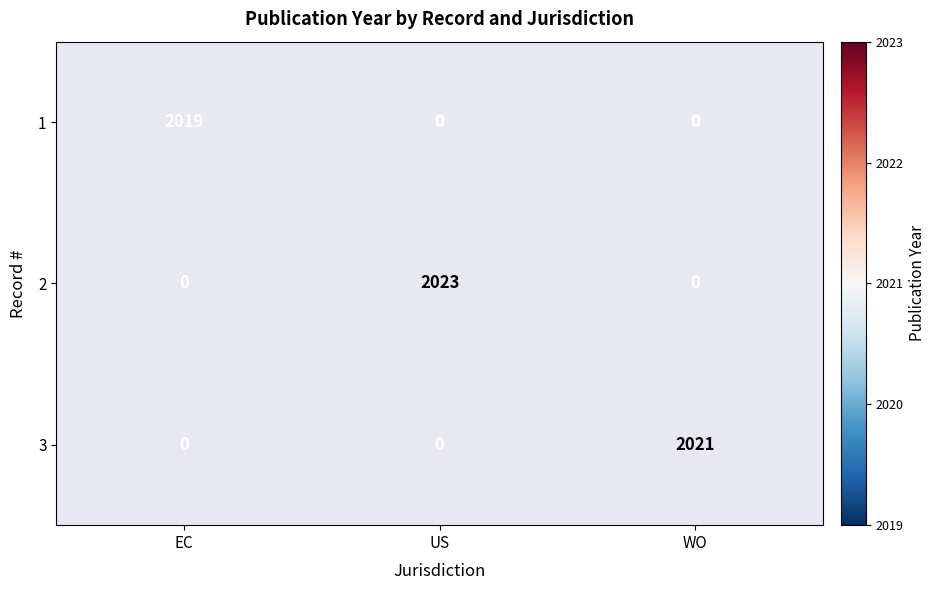

At how many categories does at least one series exceed 2021?

1